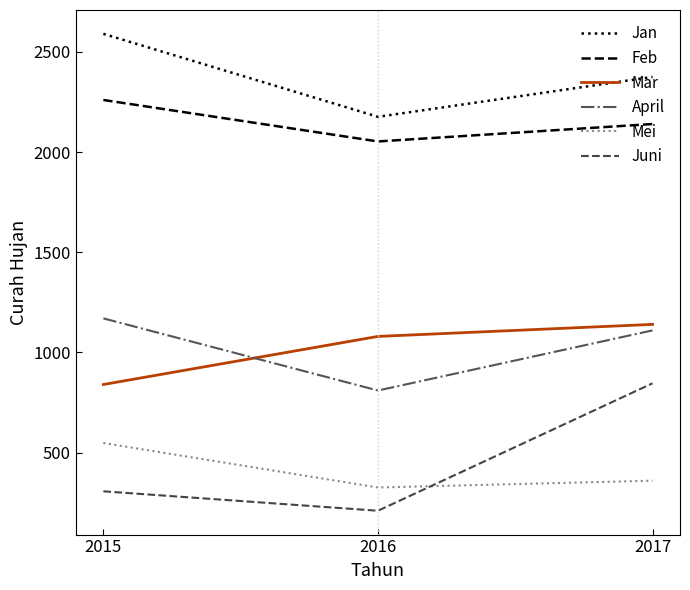

Which label corresponds to the smallest value in the chart?

2016